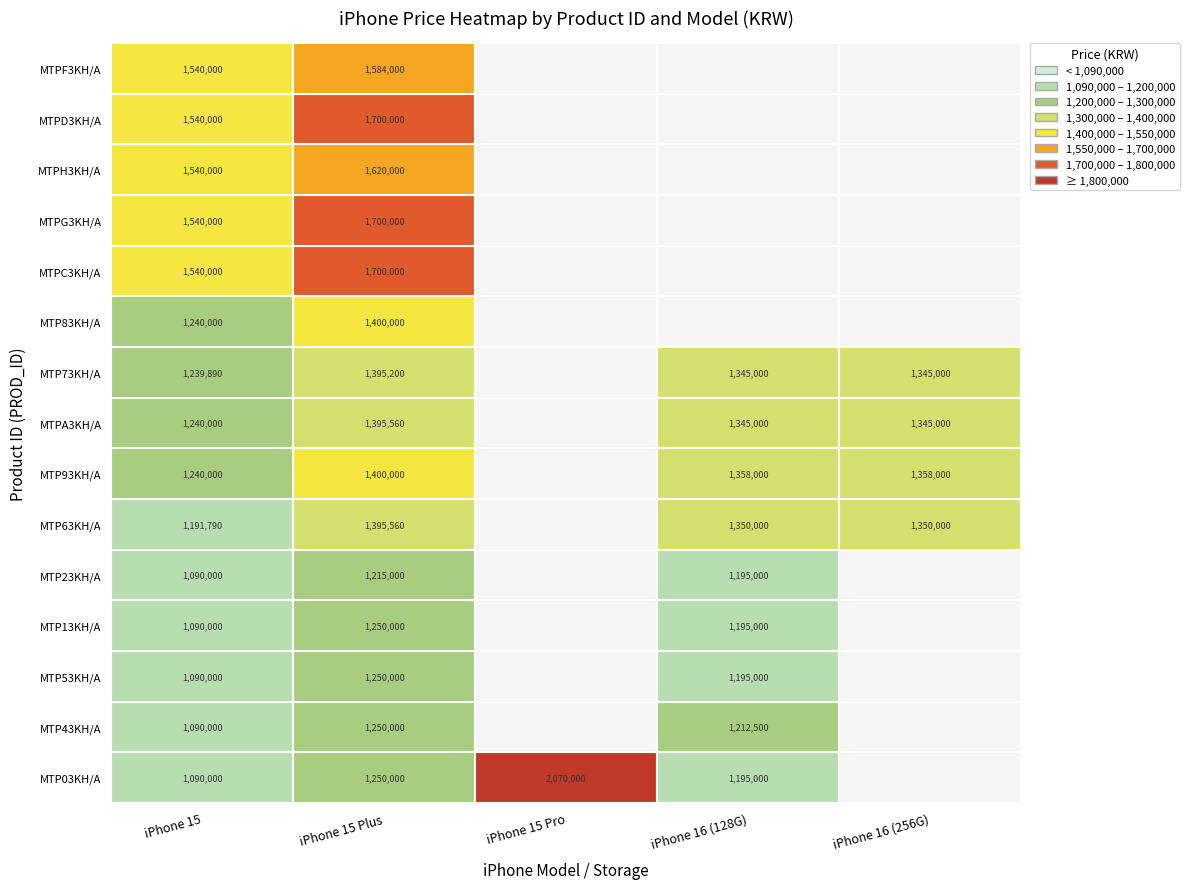

Between MTP53KH/A and MTPC3KH/A, which is larger?

MTPC3KH/A